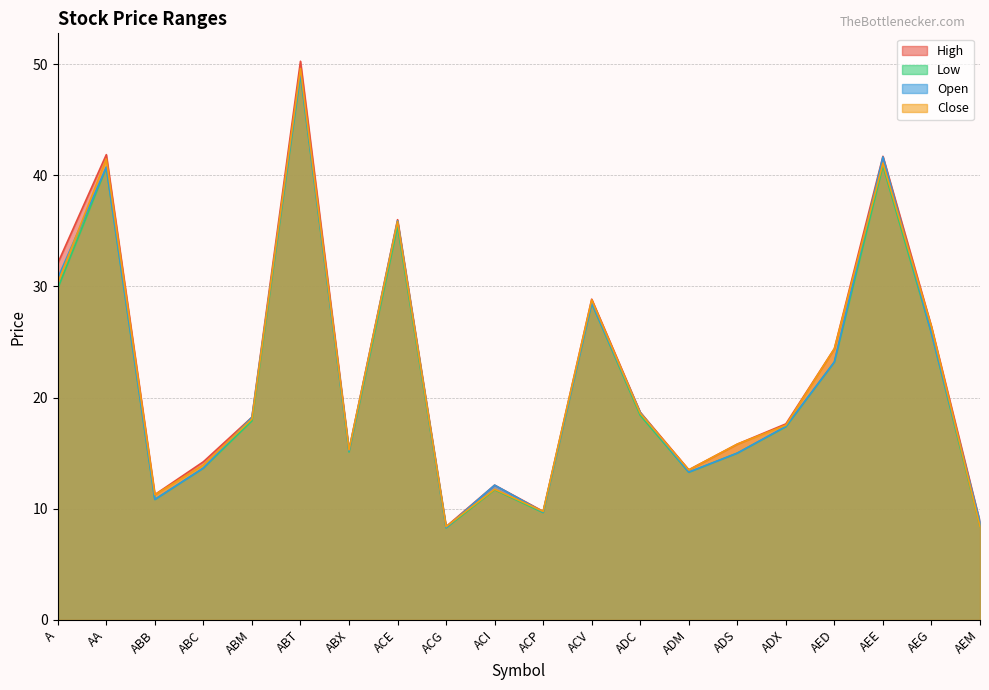

At which label does Close first exceed 18?

A